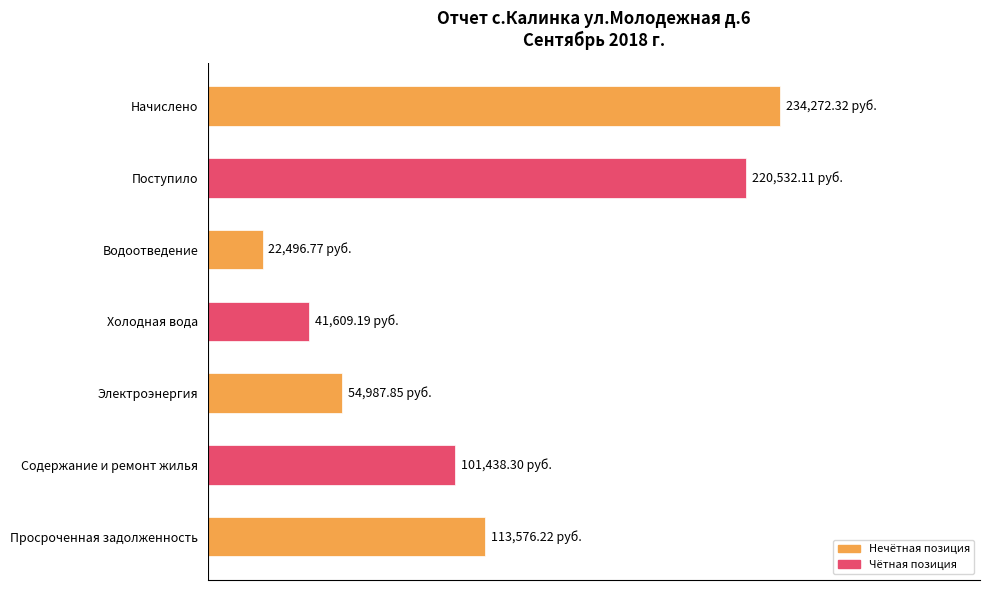

Are the bars horizontal?

Yes